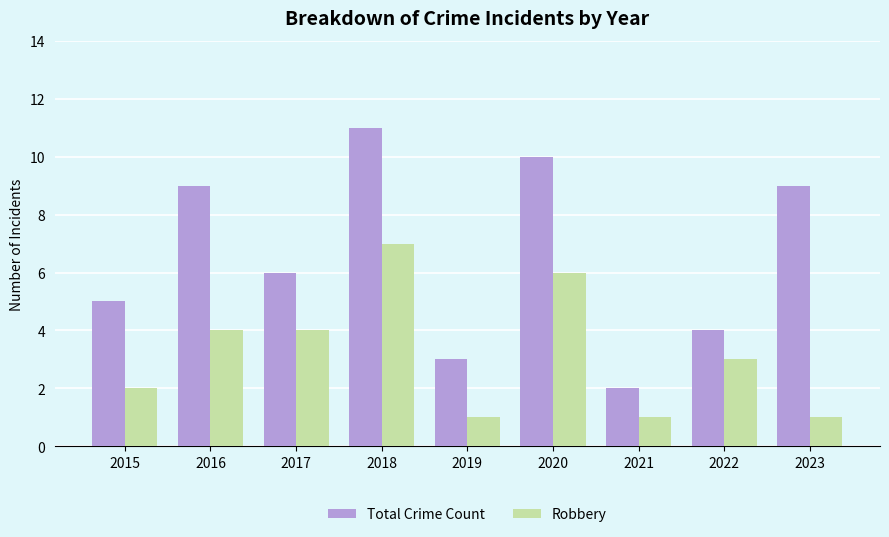

Count the Robbery values in the range 1 to 4.

7